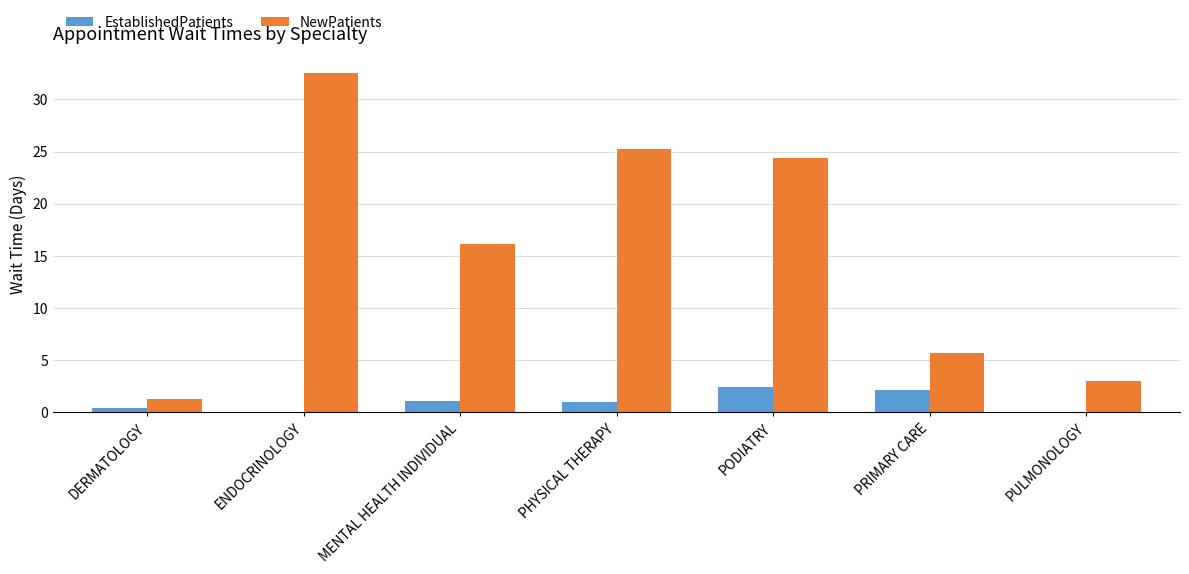

What is the sum of the EstablishedPatients values at PODIATRY and PULMONOLOGY?

2.4